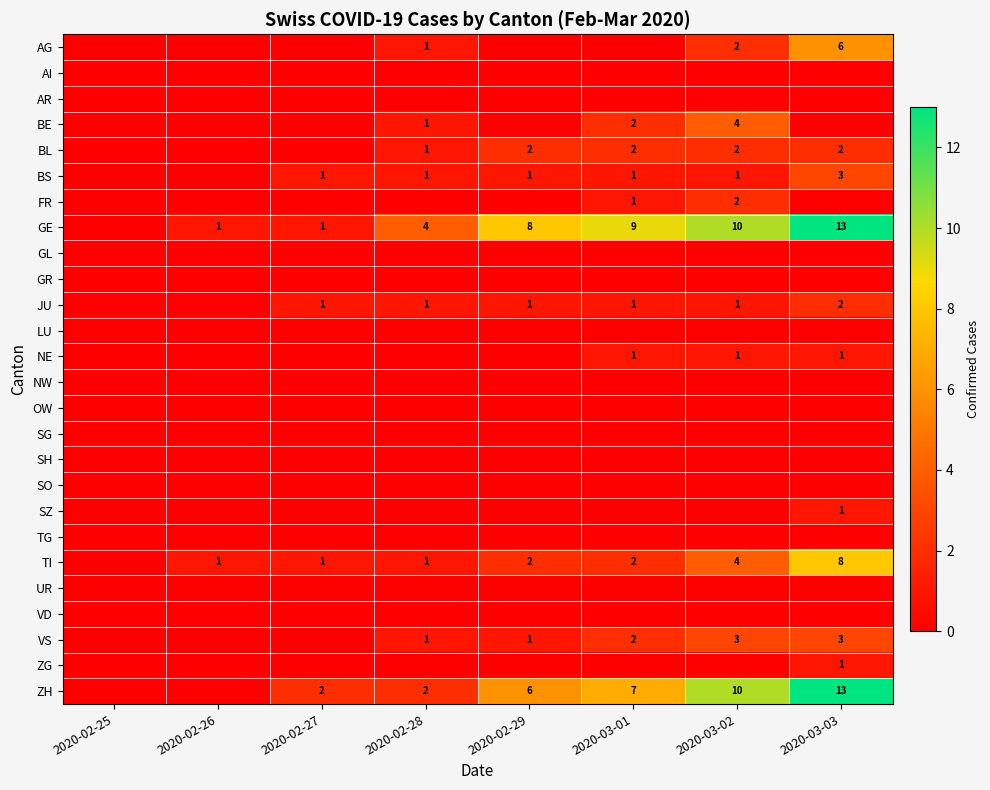

True or false: BS has a value of 1 at 2020-02-28.

True